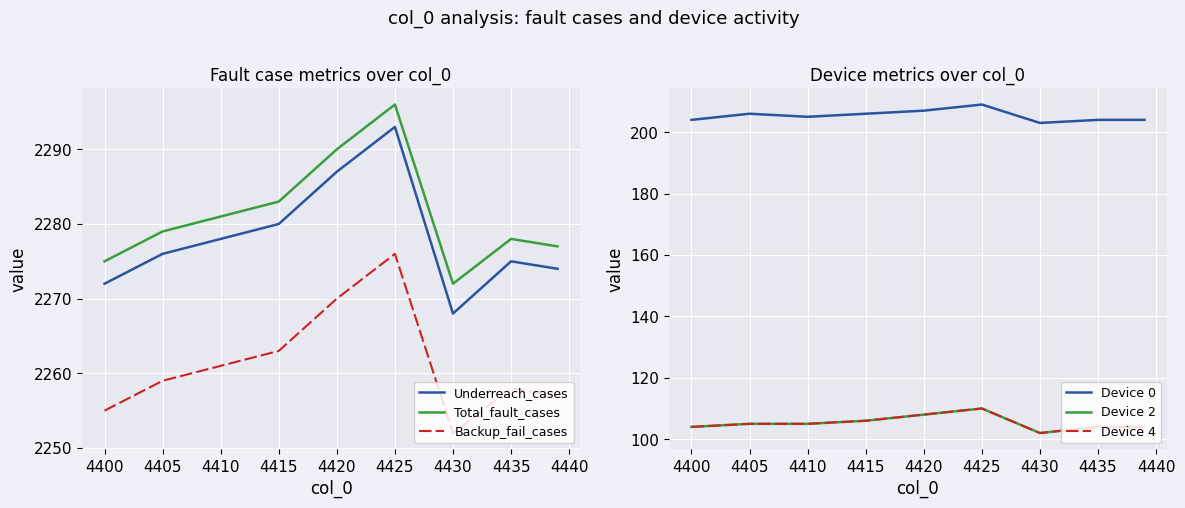

What is the minimum value for Total_fault_cases?

2272